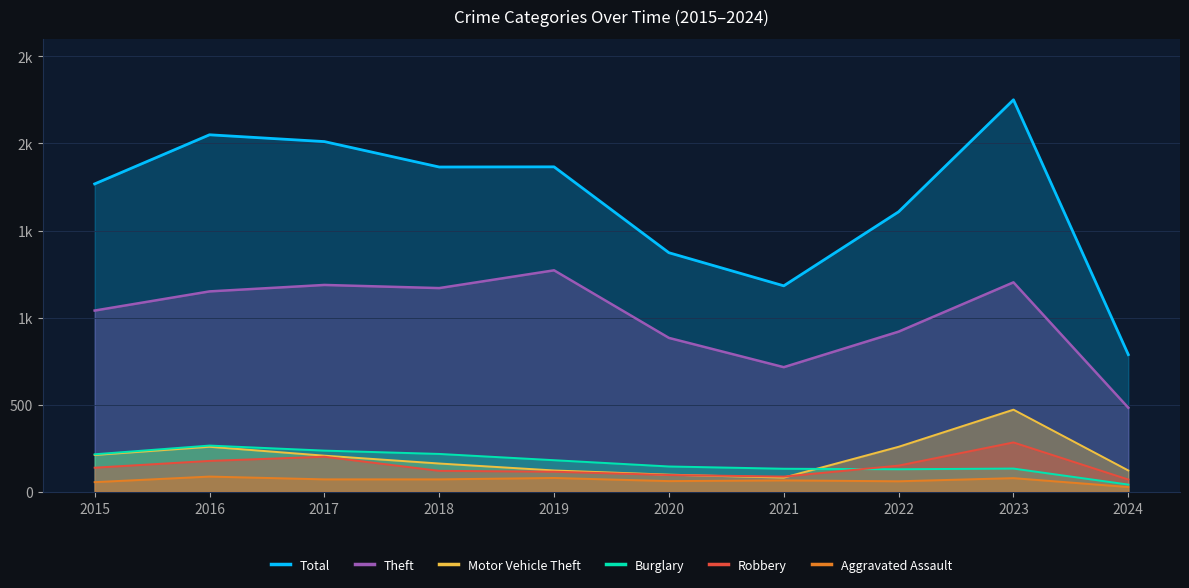

Count the number of categories in the chart.

10